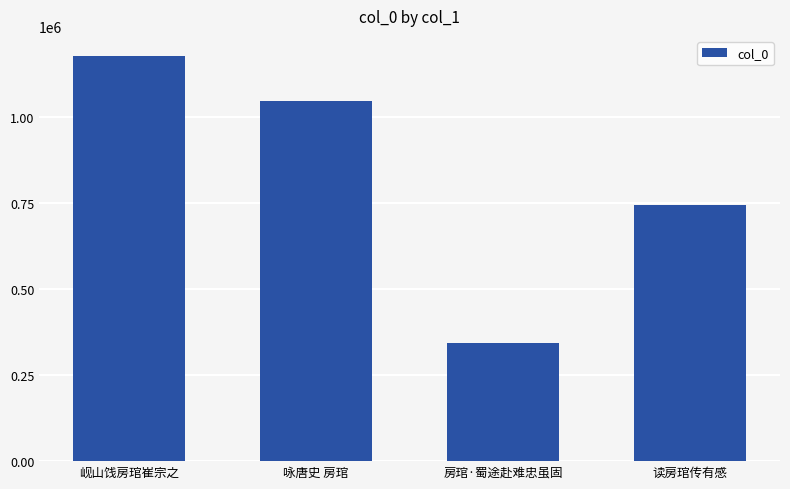

Approximately how many times larger is the value at 岘山饯房琯崔宗之 compared to 房琯·蜀途赴难忠虽固?

3.4